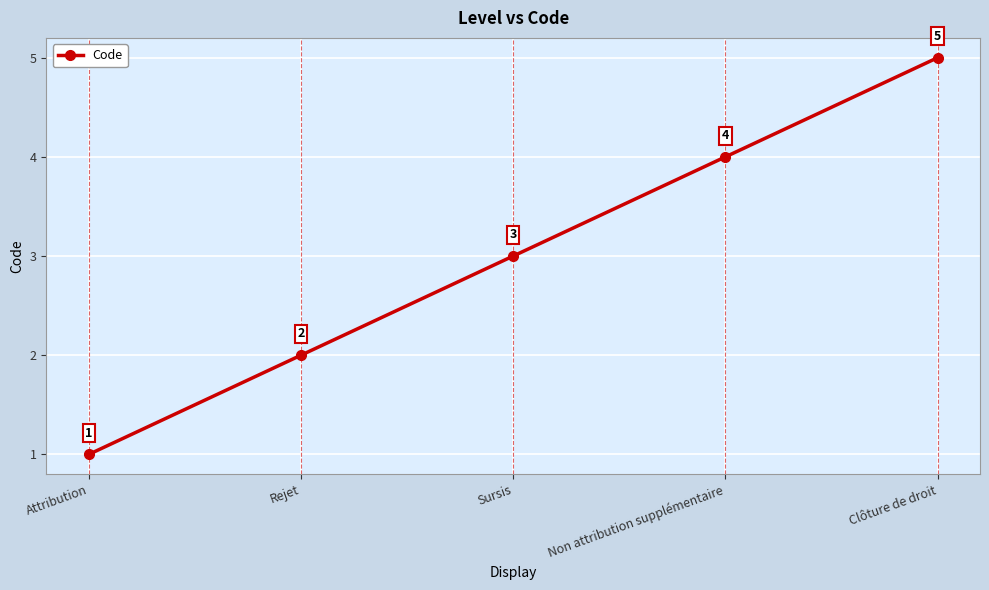

The value at Clôture de droit is 5. True or false?

True